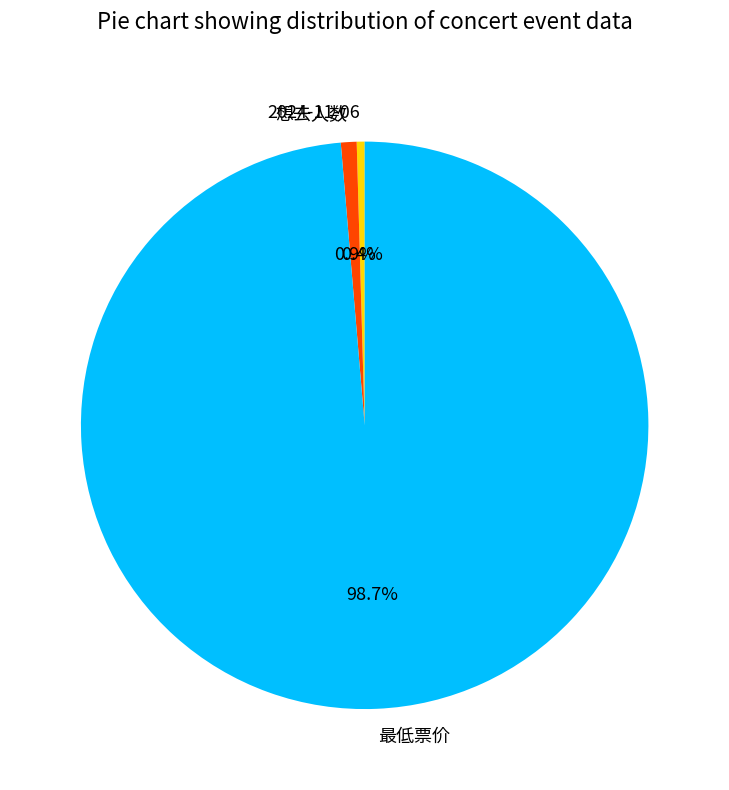

Is it true that 想去人数 is 1% of the pie?

True